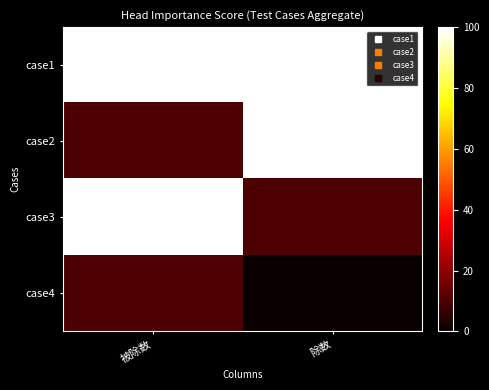

At how many categories does at least one series exceed 95?

2